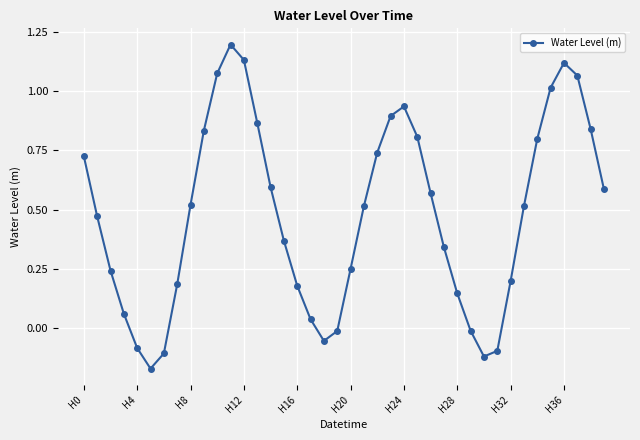

How many points are higher than both their immediate neighbors (excluding endpoints)?

3